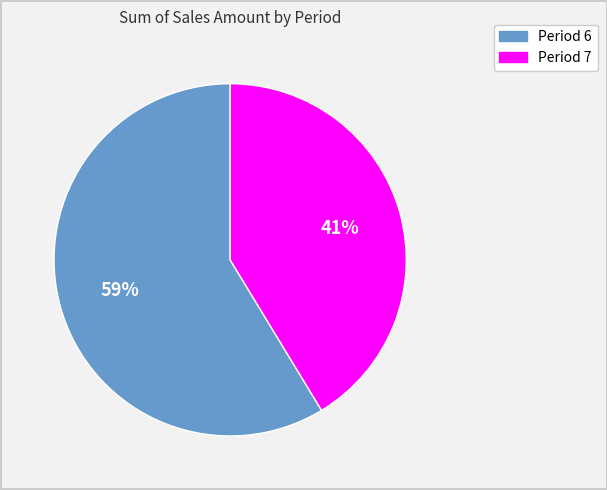

Does Period 7 account for over 50% of the chart?

No